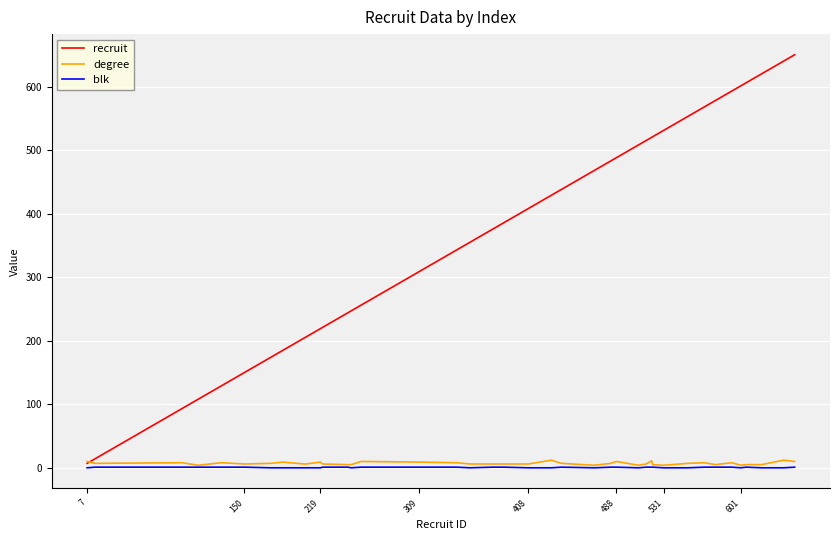

How many times do recruit and degree cross each other?

1